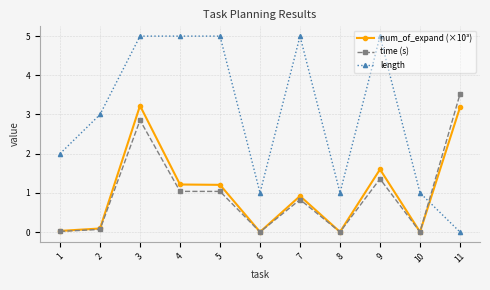

What is the total value across all series at 4?

7.3